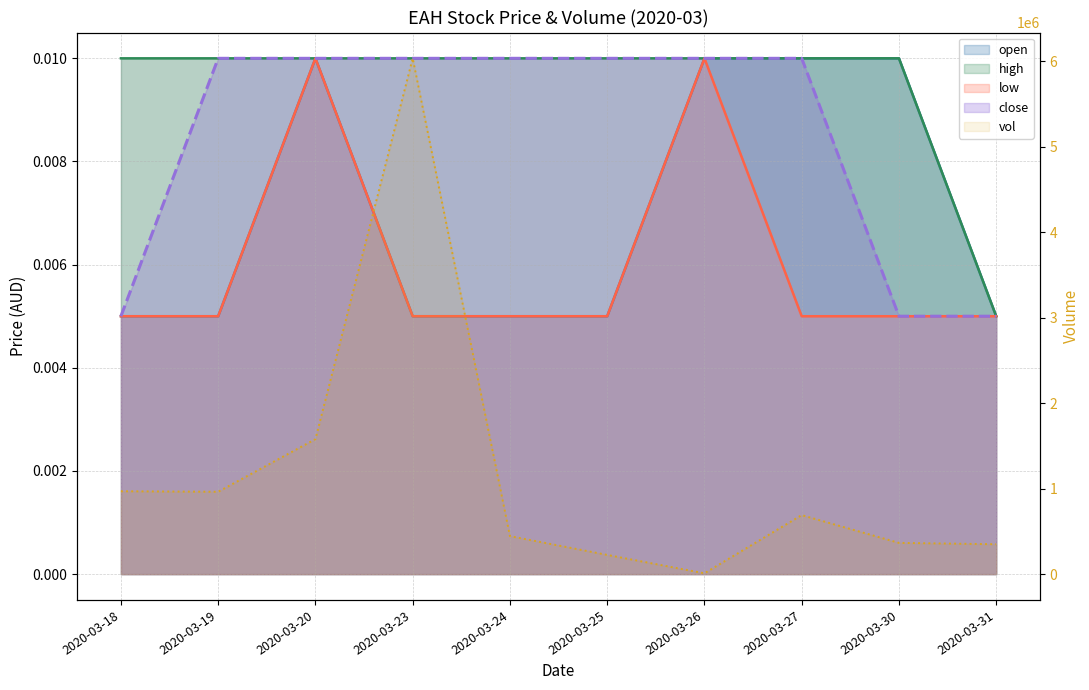

Rank the categories by value from highest to lowest.

2020-03-23, 2020-03-20, 2020-03-18, 2020-03-19, 2020-03-27, 2020-03-24, 2020-03-30, 2020-03-31, 2020-03-25, 2020-03-26